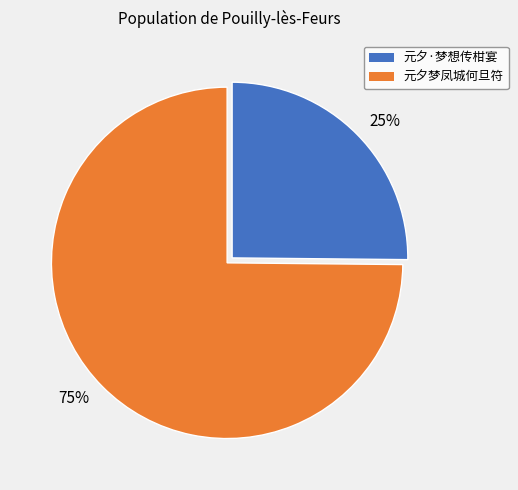

Is it true that 25% is 15% of the pie?

False